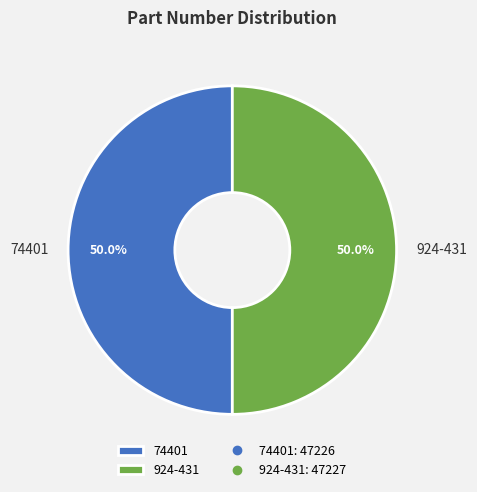

How many slices are in this pie chart?

2